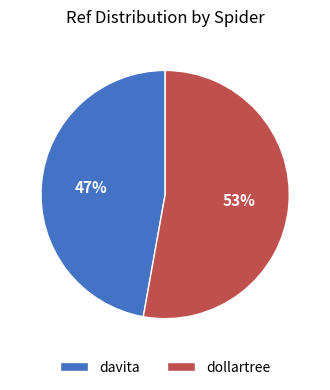

Combined, do davita and dollartree account for over 50%?

Yes